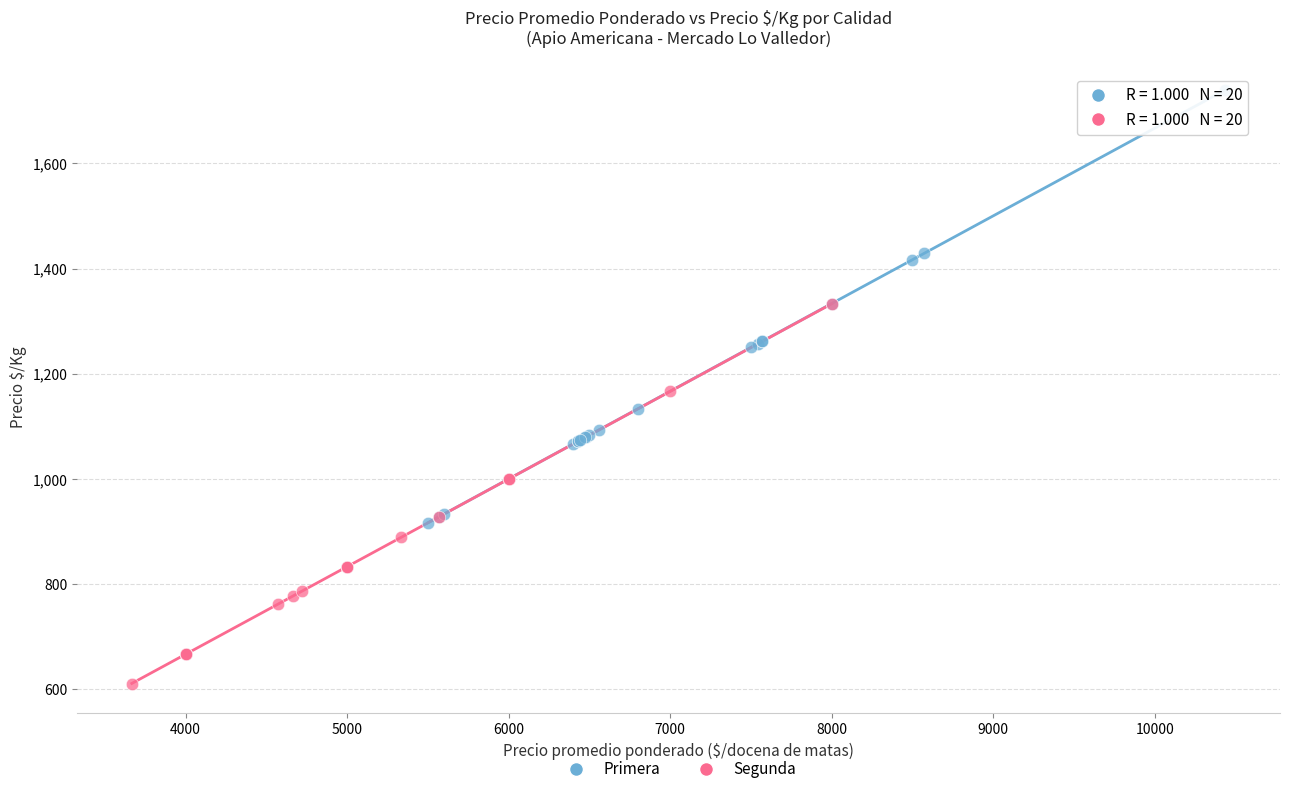

Which series contains the lowest Y value?

Segunda